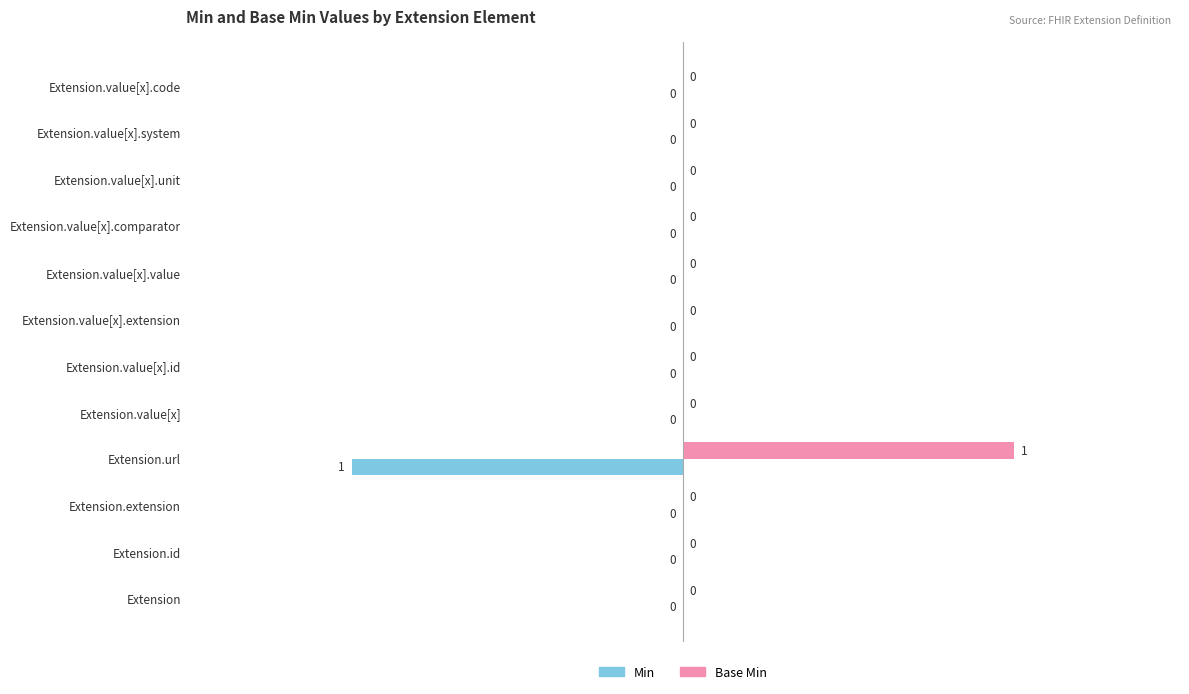

How many Base Min values are between 0 and 1?

12